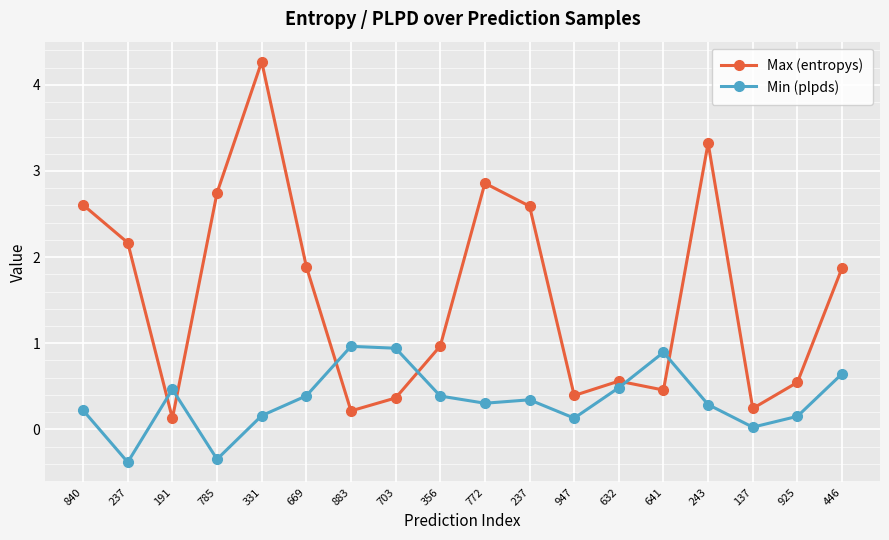

Does the chart have visible grid lines?

Yes